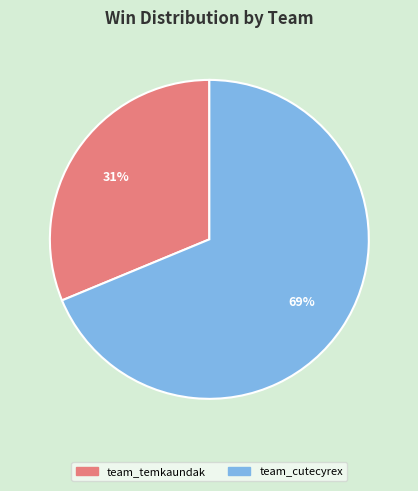

To the nearest percent, what percentage of the pie is team_temkaundak?

31%